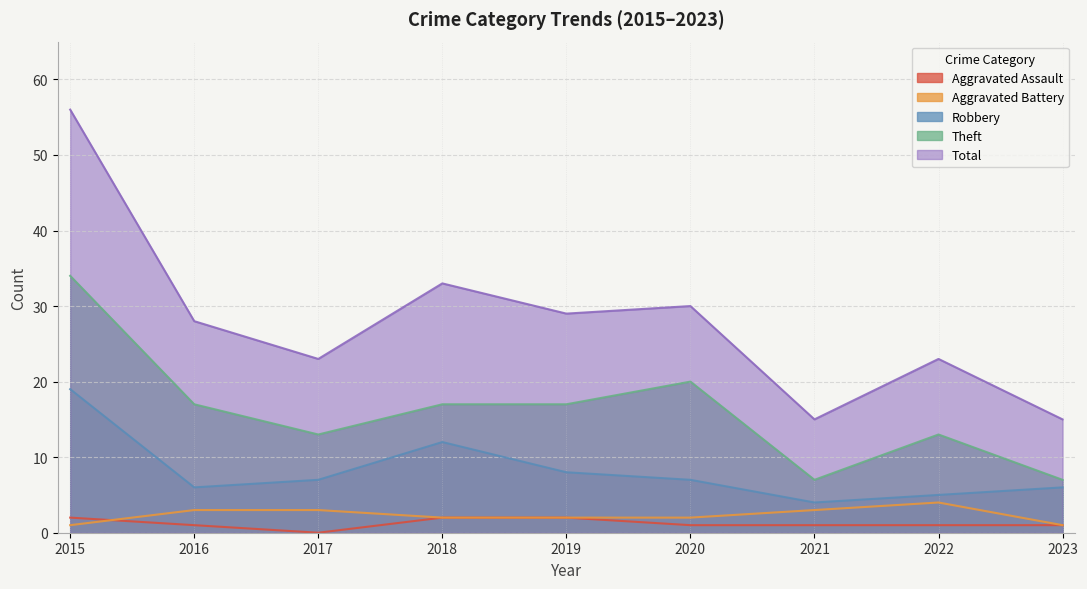

What is the difference between the maximum and minimum values in the Aggravated Battery series?

3